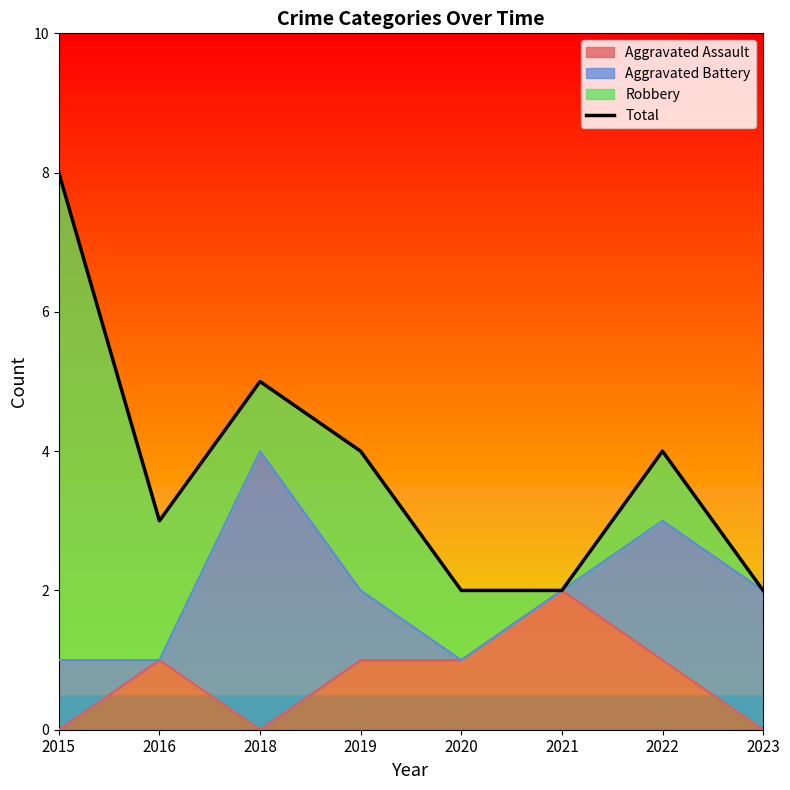

What is the value of the 2nd point from the left?

3